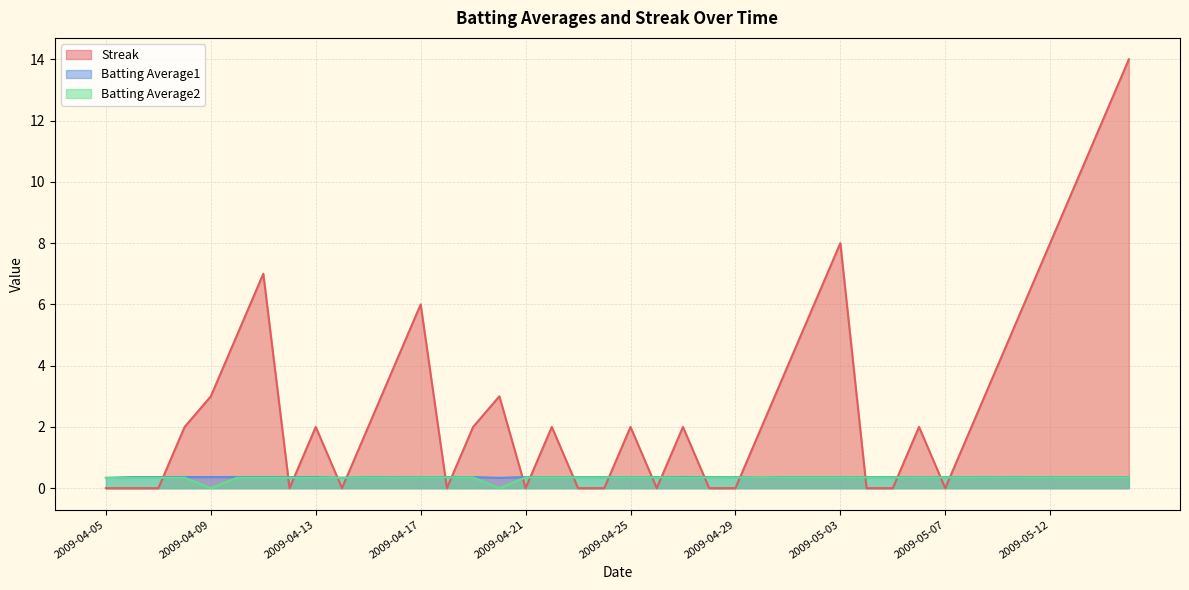

Is the value of Batting Average2 at 2009-04-14 greater than the value of Streak at 2009-05-07?

Yes